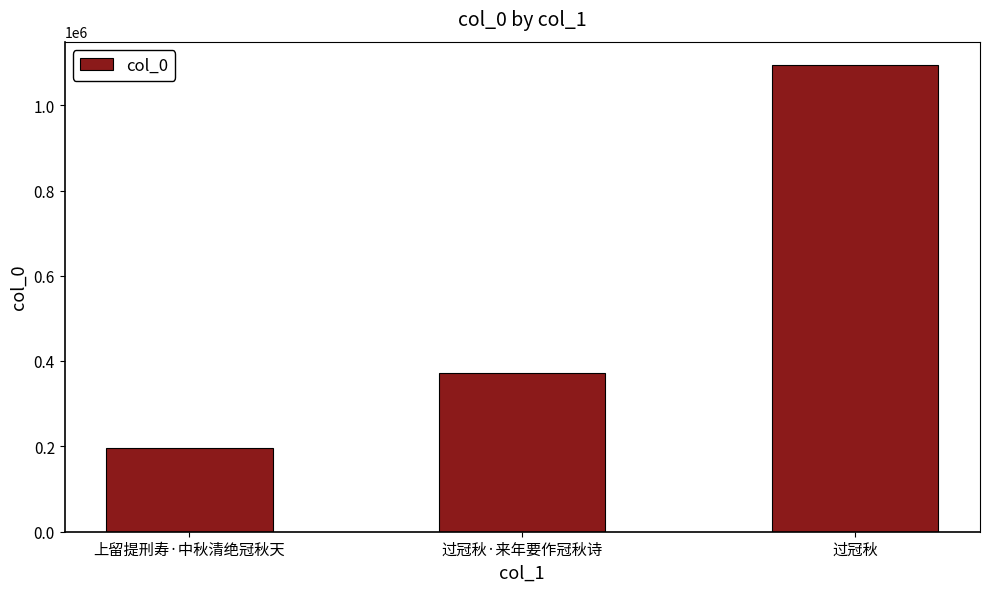

What is the label of the 1st bar from the left?

上留提刑寿·中秋清绝冠秋天